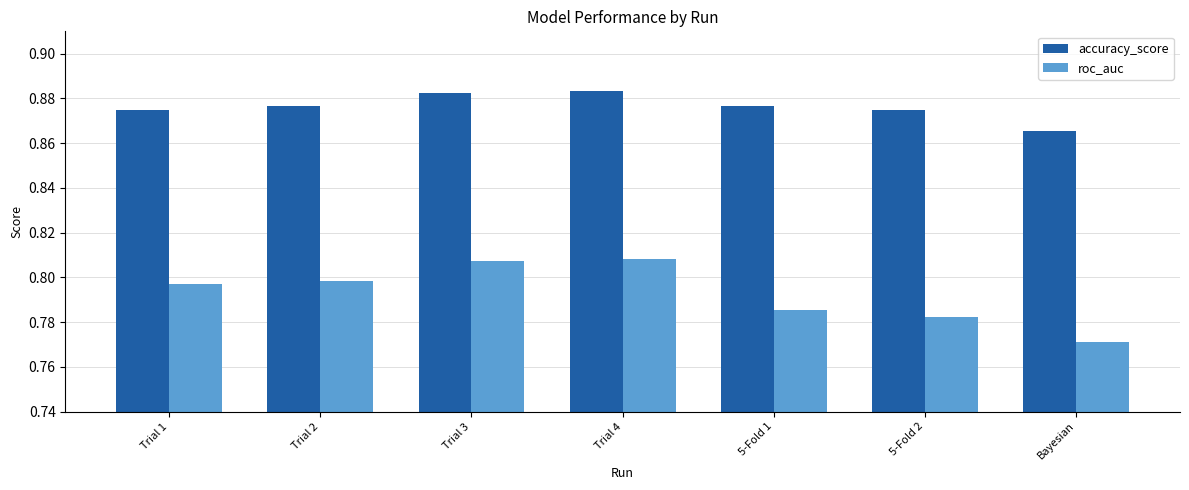

What is the sum of the accuracy_score values at 5-Fold 2 and Trial 4?

1.8